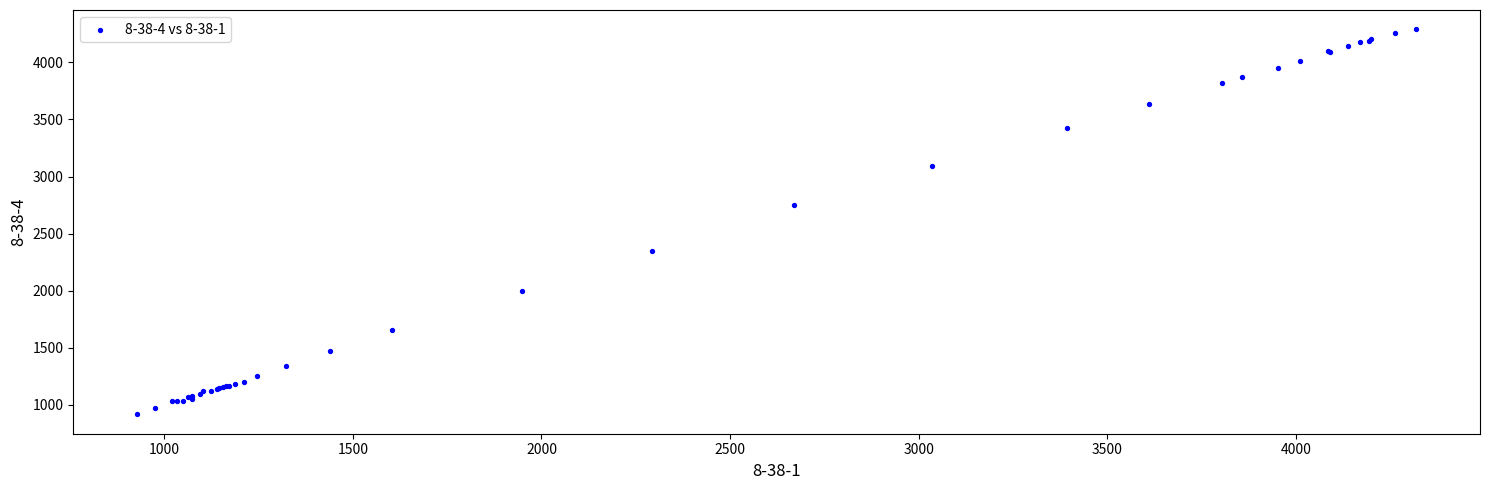

What Y value in the scatter plot is closest to 2603?

2747.3